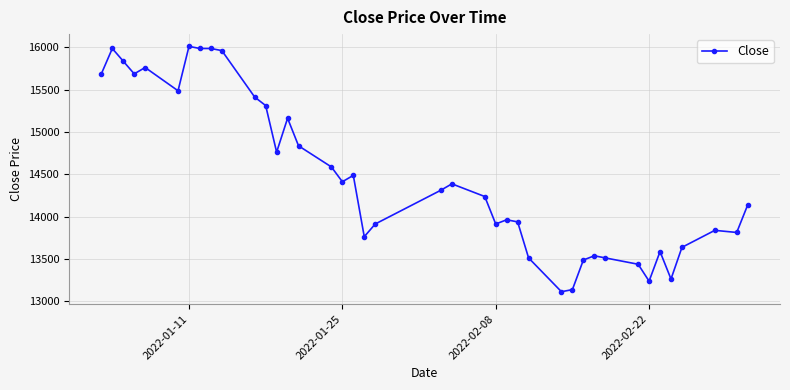

True or false: the data has more than 2 interior local peaks.

True